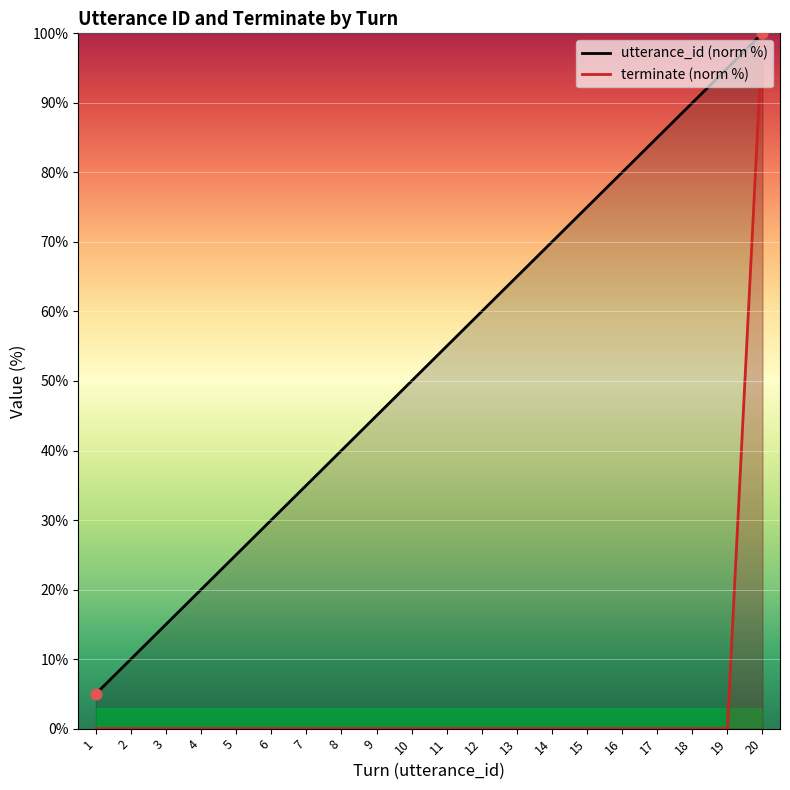

Is the value of utterance_id (norm %) at 20 greater than the value of terminate (norm %) at 10?

Yes